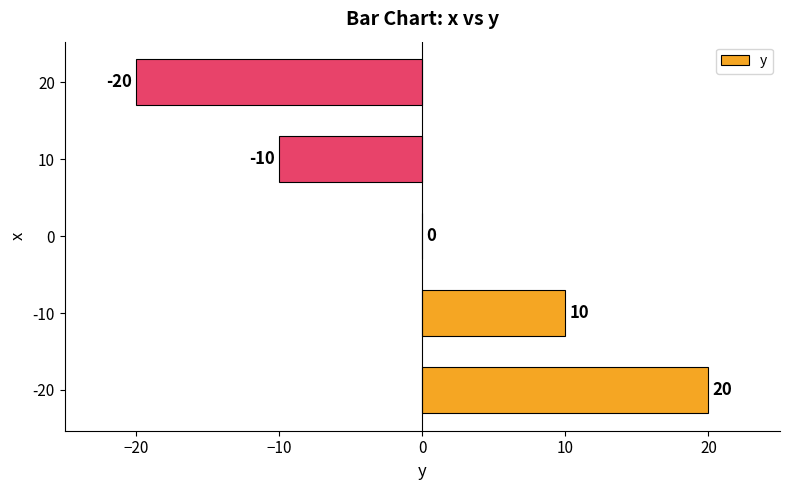

Which label corresponds to the largest value in the chart?

-20